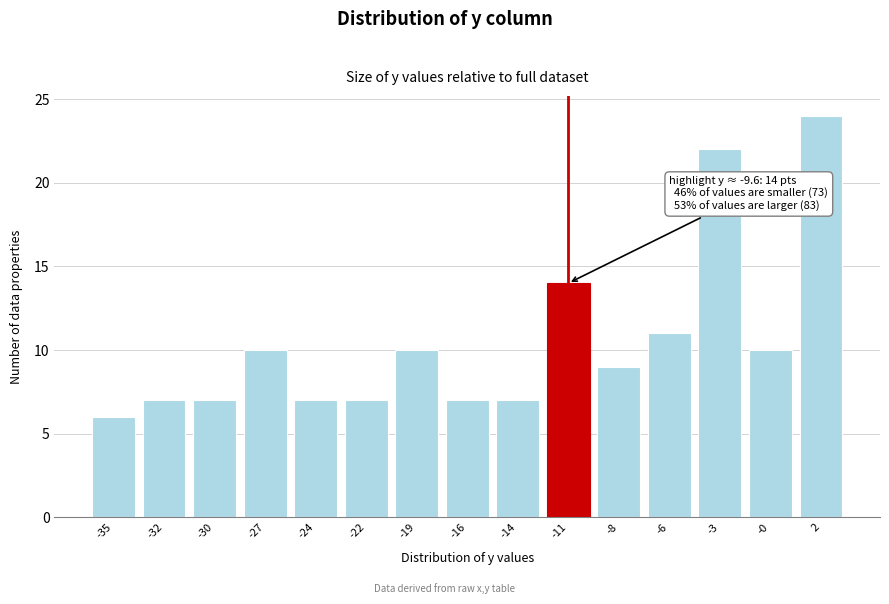

Reading left to right, list all the values displayed in this chart.

-35=6	-32=7	-30=7	-27=10	-24=7	-22=7	-19=10	-16=7	-14=7	-11=14	-8=9	-6=11	-3=22	-0=10	2=24